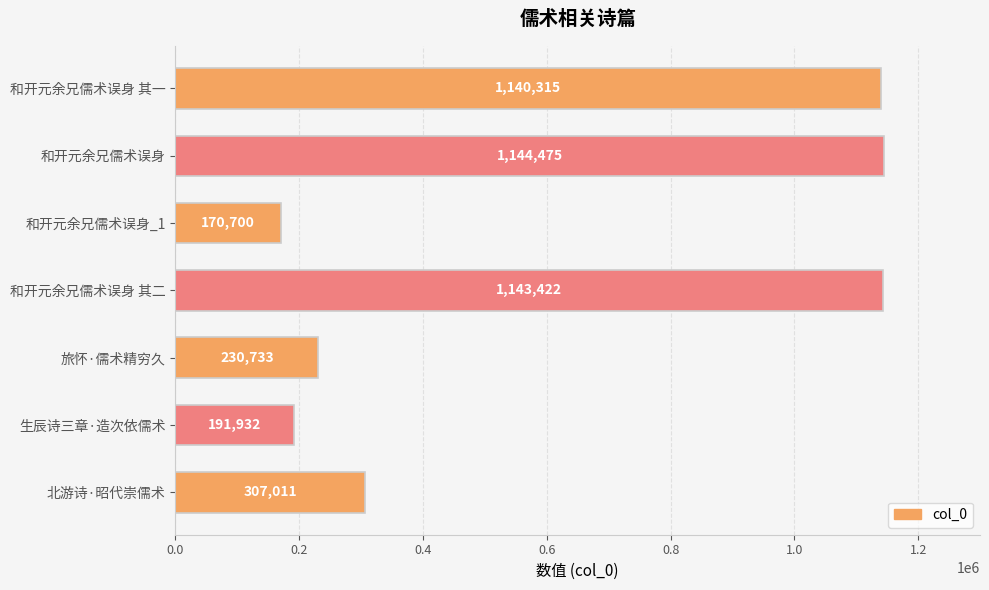

Is it true that the value at 生辰诗三章·造次依儒术 is 250367?

False